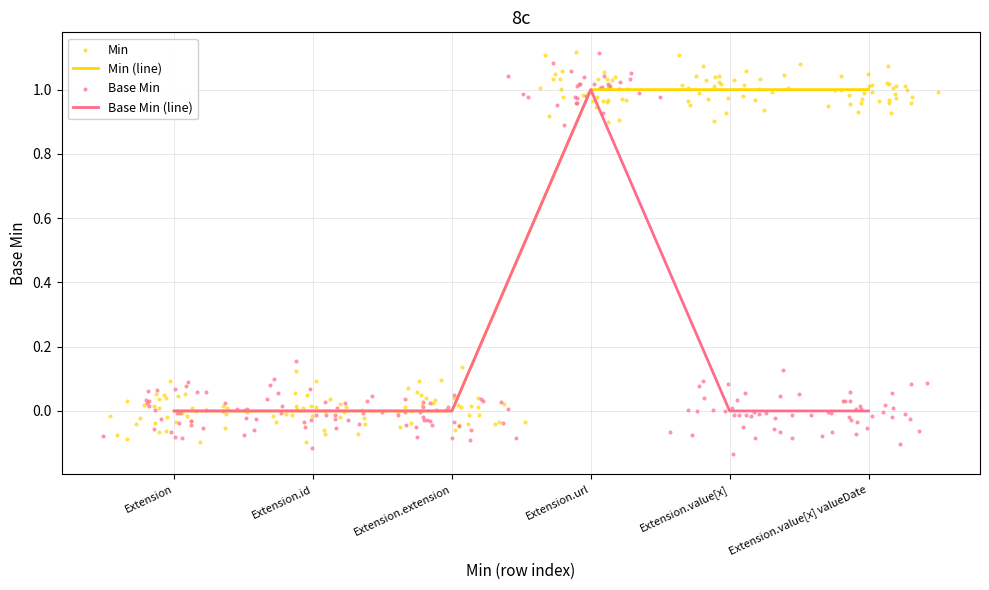

Is the value of Base Min (line) at Extension.id greater than the value of Min (line) at Extension.value[x]?

No